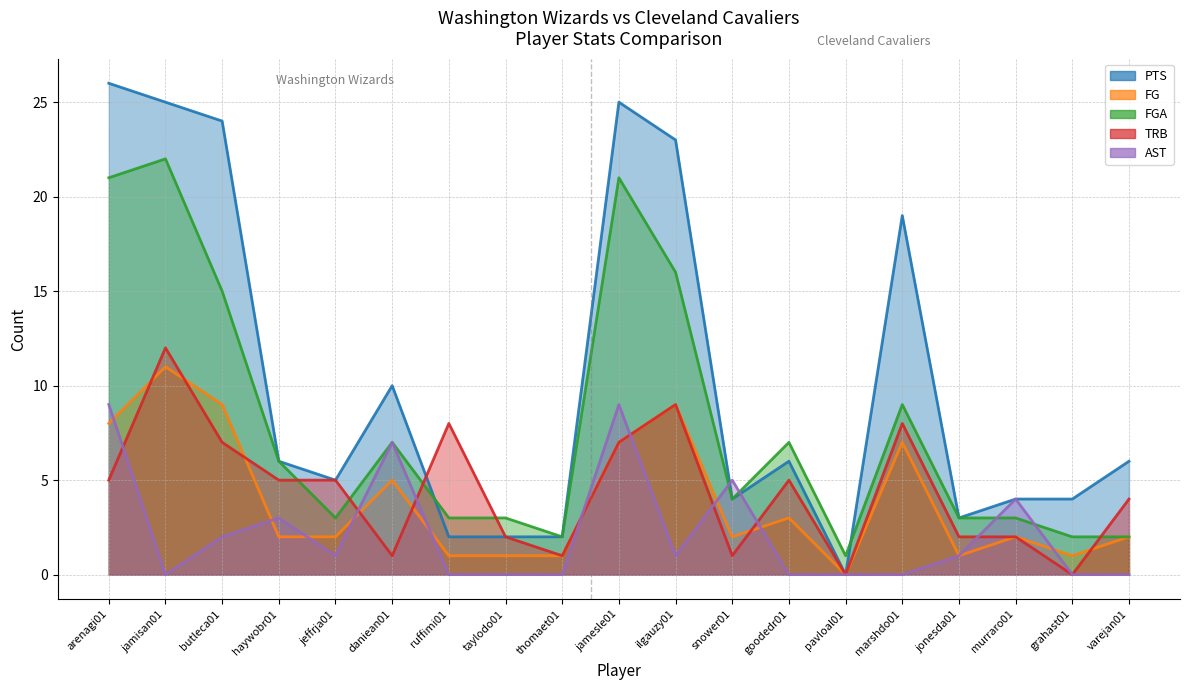

How many positive values does the AST series have?

10